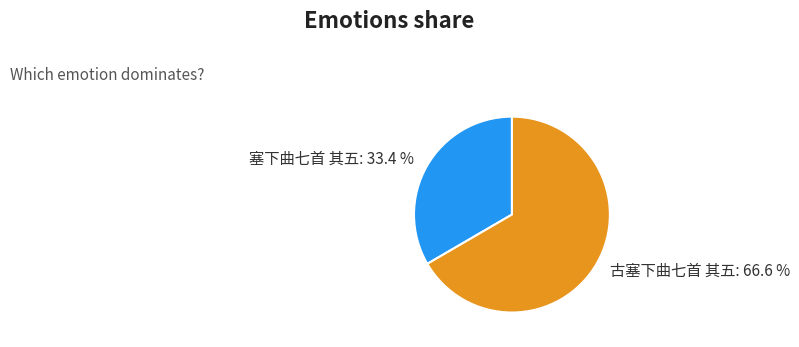

Is it true that 古塞下曲七首 其五 is 67% of the pie?

True